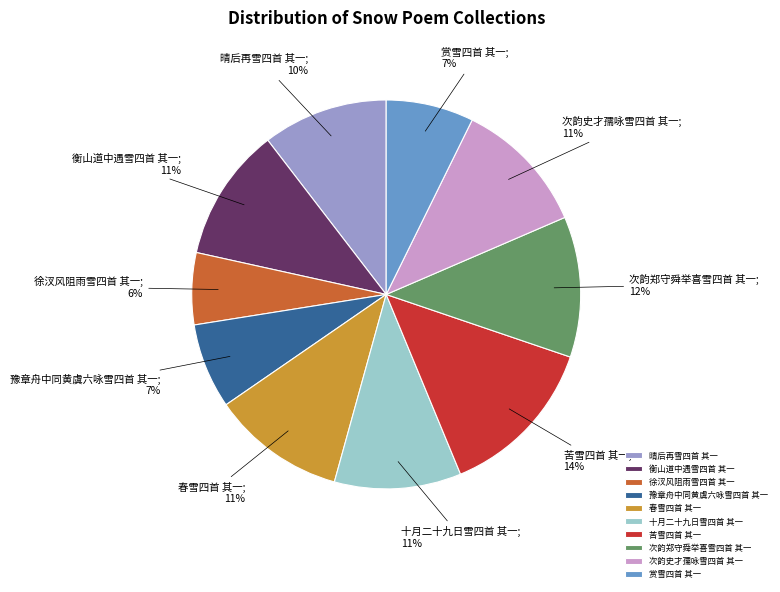

What is the ratio of the value at 豫章舟中同黄虞六咏雪四首 其一 to the value at 春雪四首 其一?

0.6